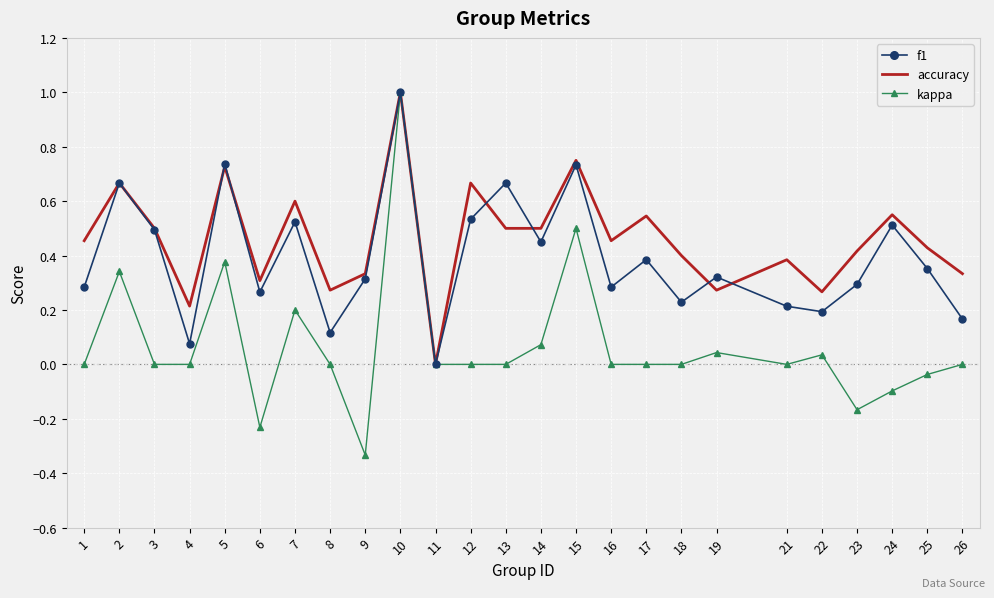

Between 8 and 12, which series saw the biggest shift?

f1